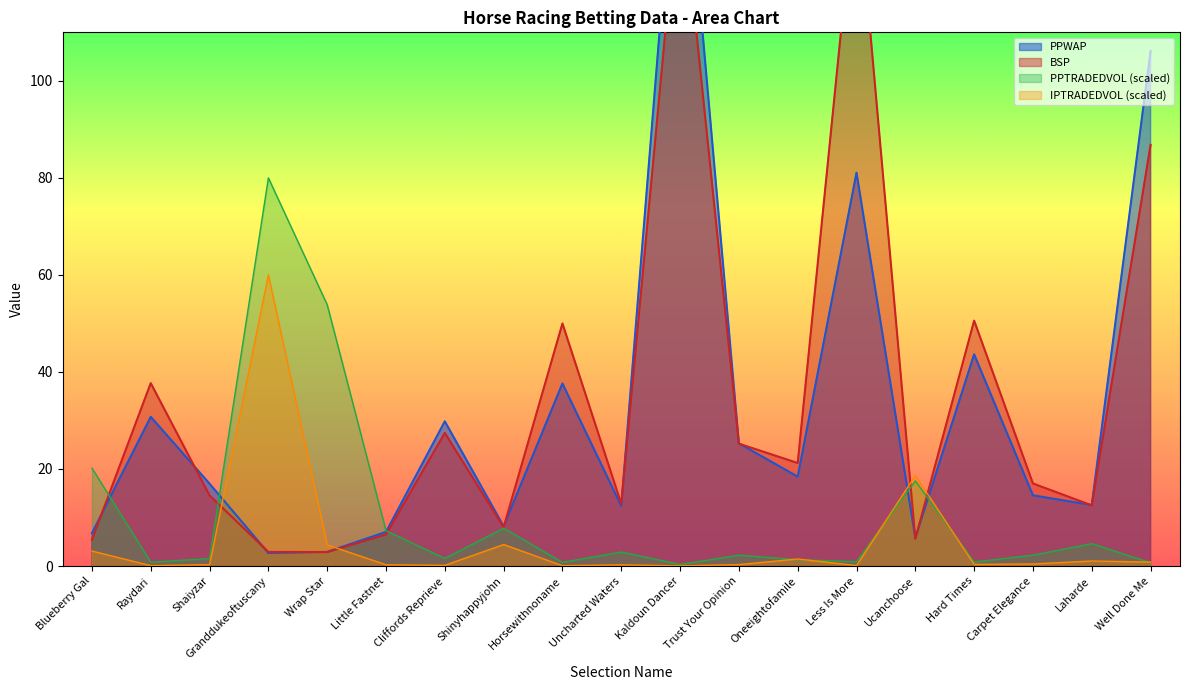

At which label is PPWAP closest to 82?

Less Is More